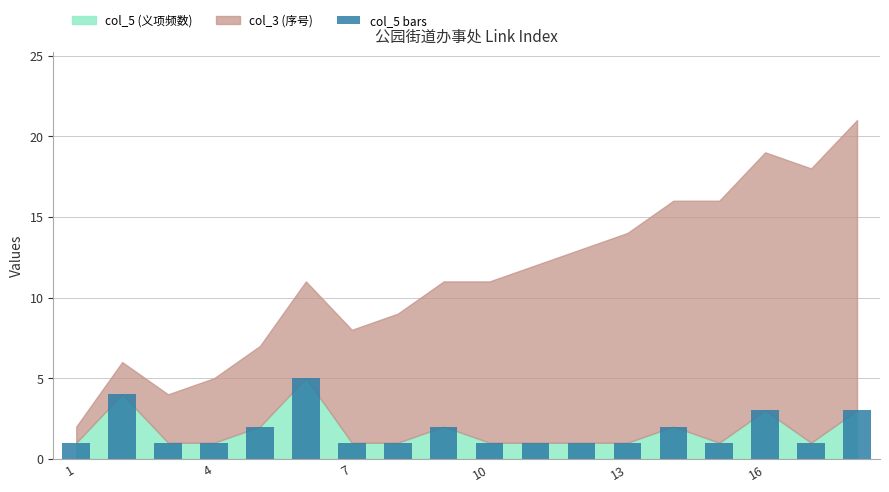

Count the values in the range 1 to 2.

14